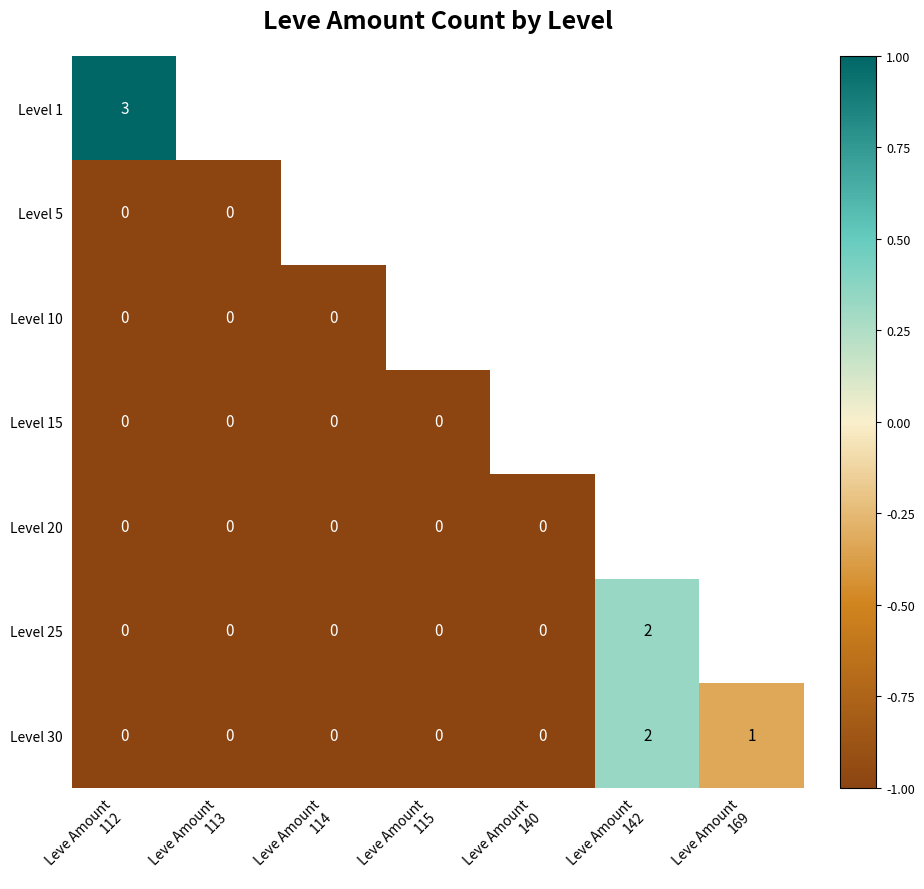

How many data points in Level 30 are above 0?

2